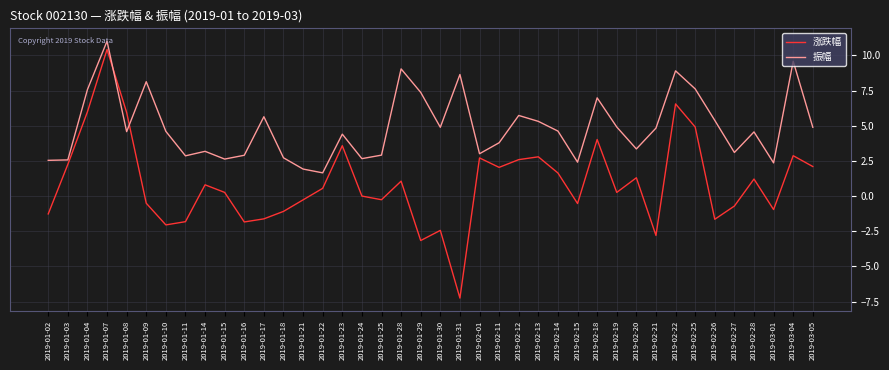

What is the minimum value shown in the chart?

-7.2